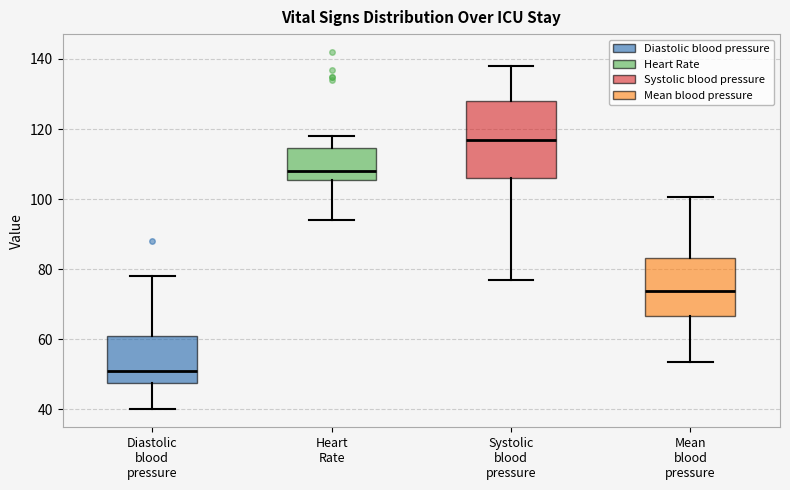

Which box has the highest median line?

Systolic blood pressure